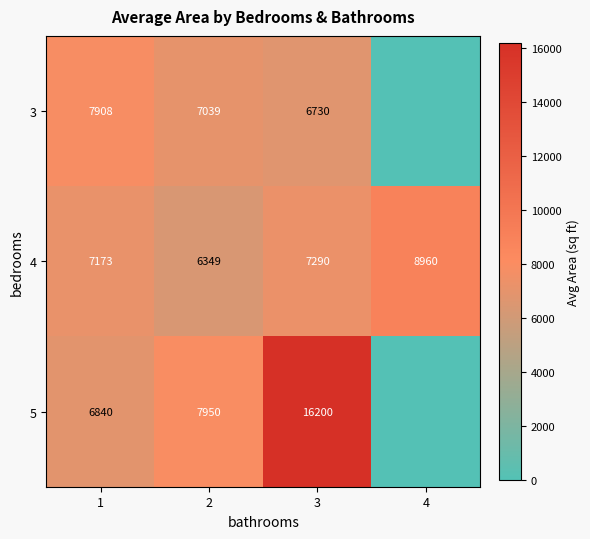

Is it true that 4 equals 3736 at 2?

False